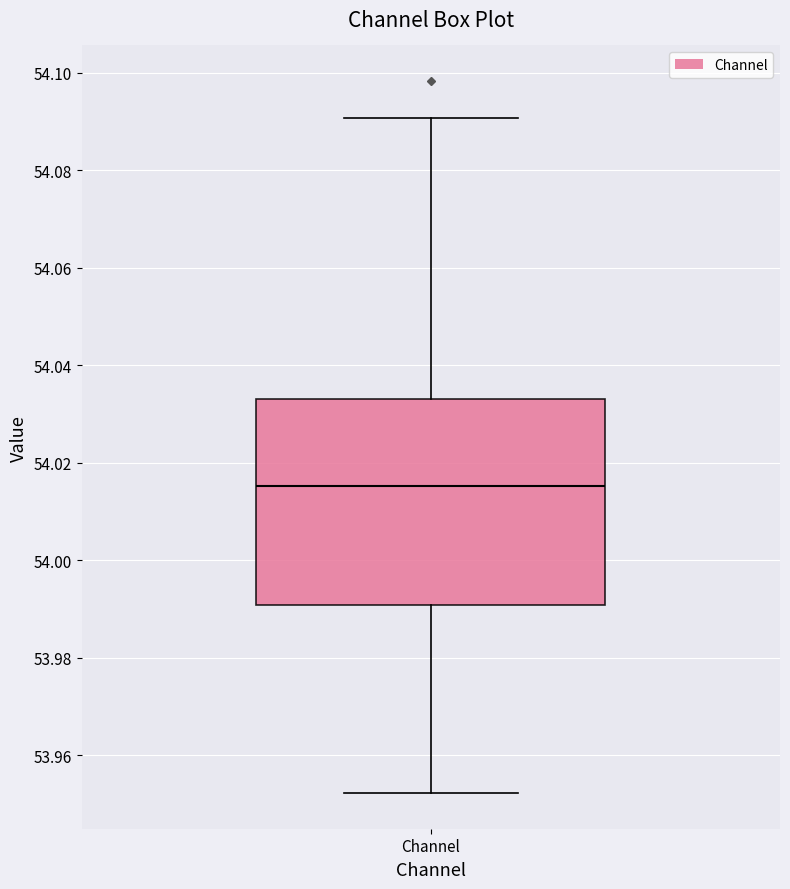

Read this box plot against the y-axis: the position of the median line, the range covered by the box, and the ends of both whiskers. The values are not printed on the chart, so give them approximately, as read against the axis.

median 54.016, box 53.990 to 54.034, whiskers 53.952 to 54.090